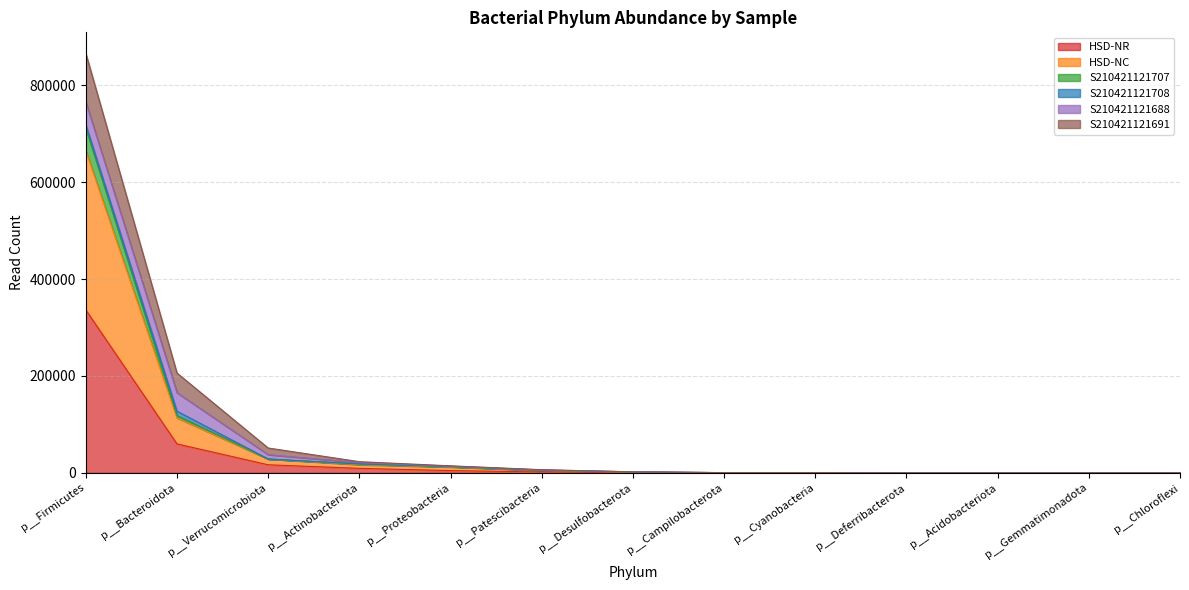

What is the sum of the HSD-NR values at p__Firmicutes and p__Campilobacterota?

336583